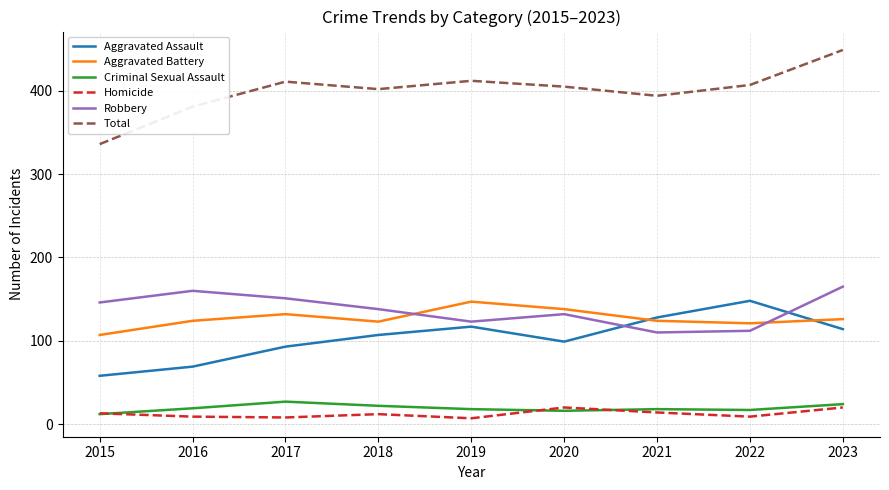

What is the sum of all Aggravated Battery values?

1142